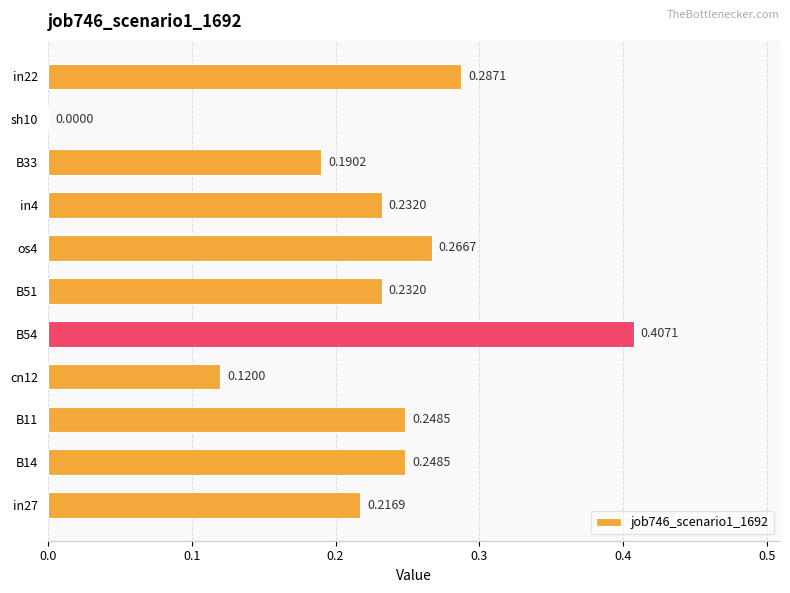

What is the sum of all values?

2.4